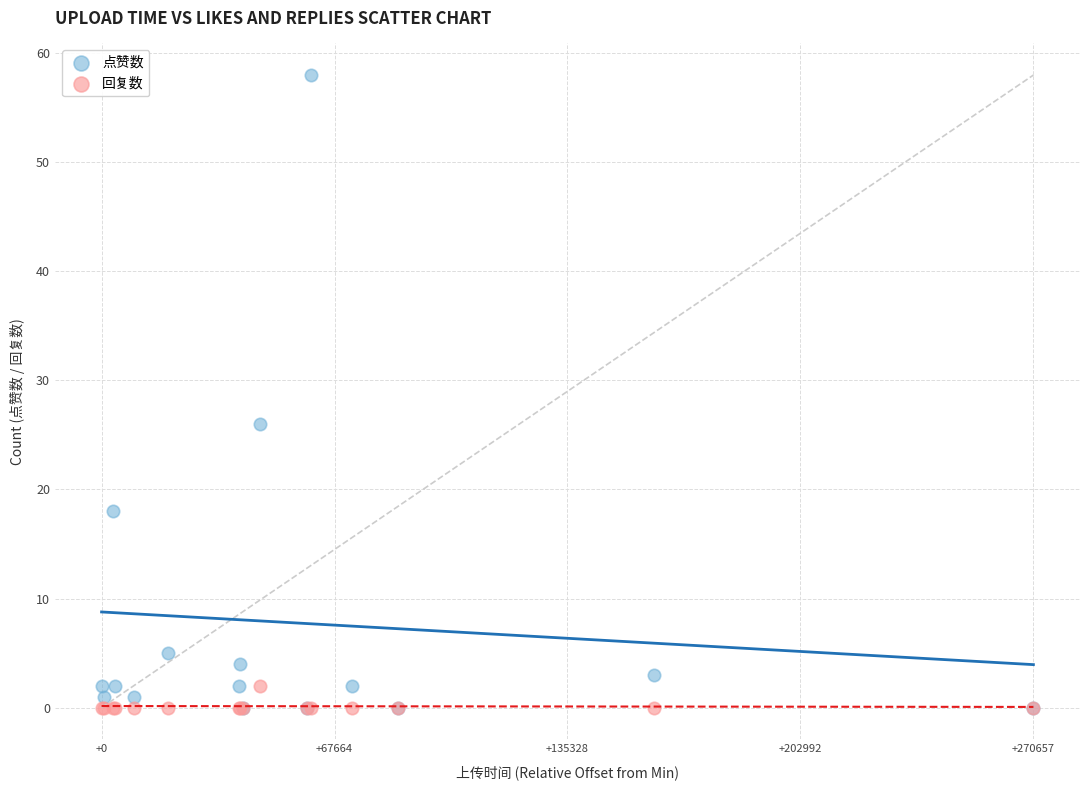

Which series has the widest spread of Y values?

点赞数